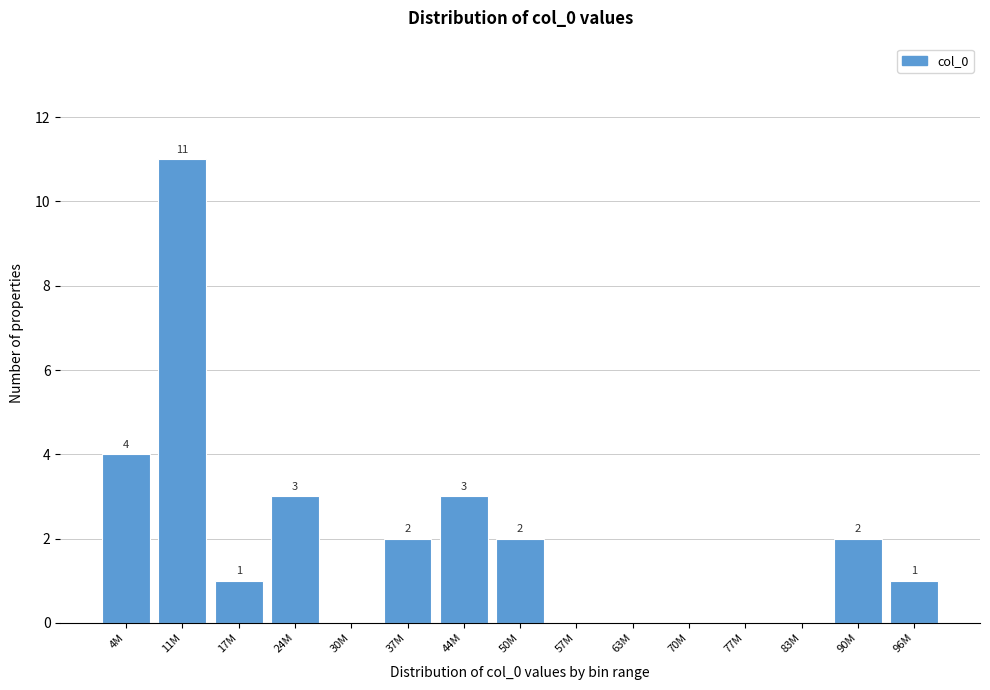

Reading right to left, extract all data points from this chart.

96M=1	90M=2	83M=0	77M=0	70M=0	63M=0	57M=0	50M=2	44M=3	37M=2	30M=0	24M=3	17M=1	11M=11	4M=4